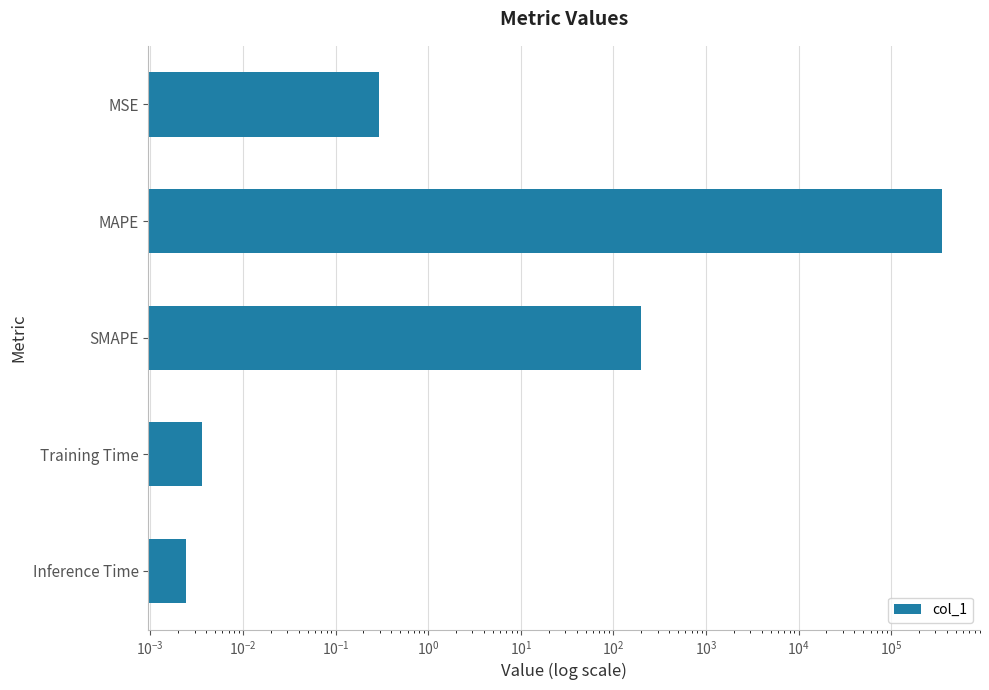

What is the value of the 3rd bar from the left?

199.9